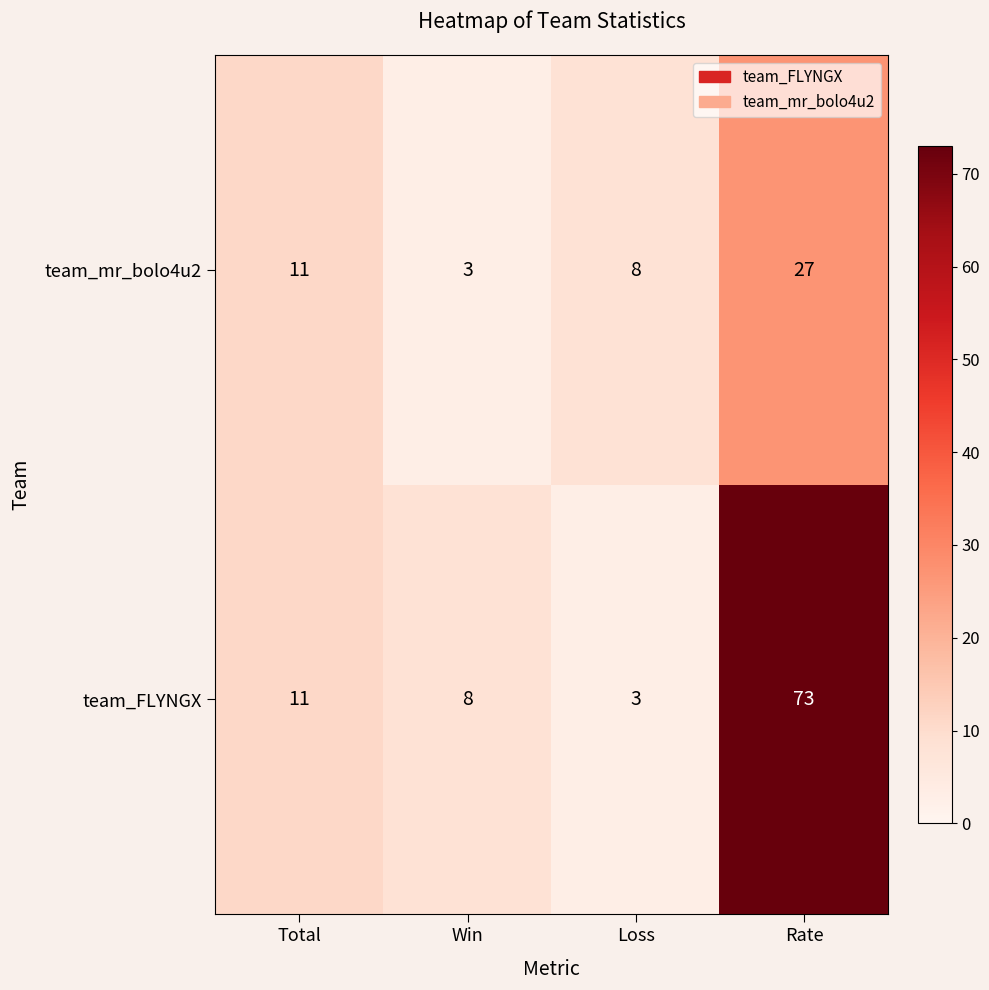

What is the difference between the team_FLYNGX values at Rate and Total?

62